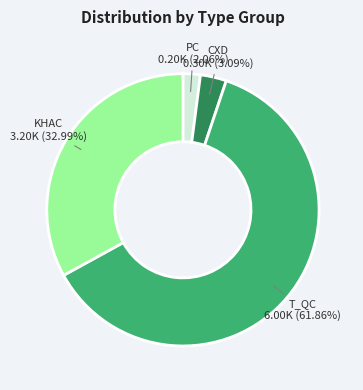

Does any single category account for the majority?

Yes